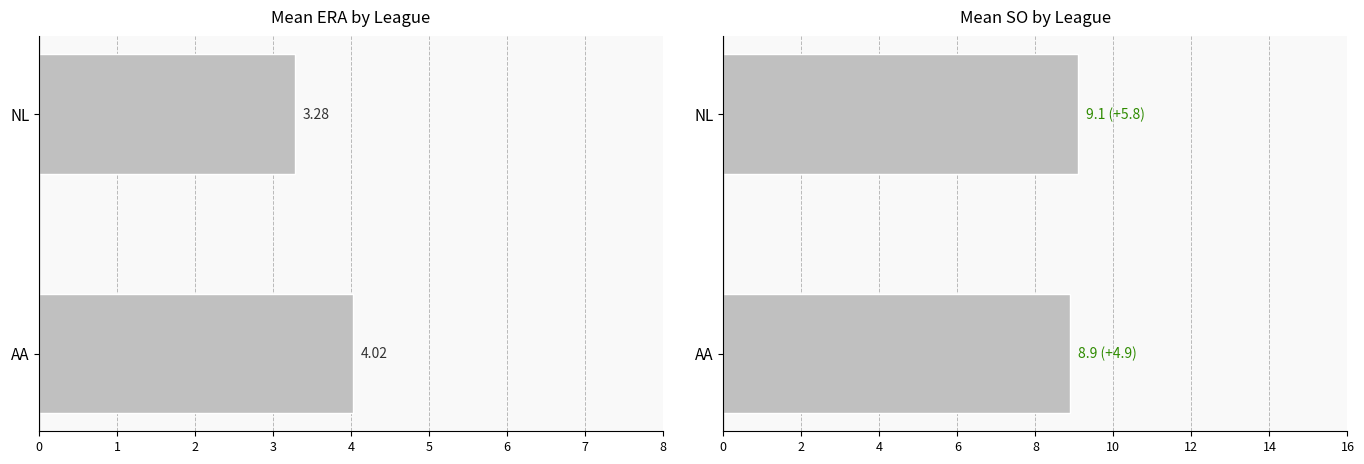

What is the value of the Mean ERA bar at the 2nd from the left?

3.3